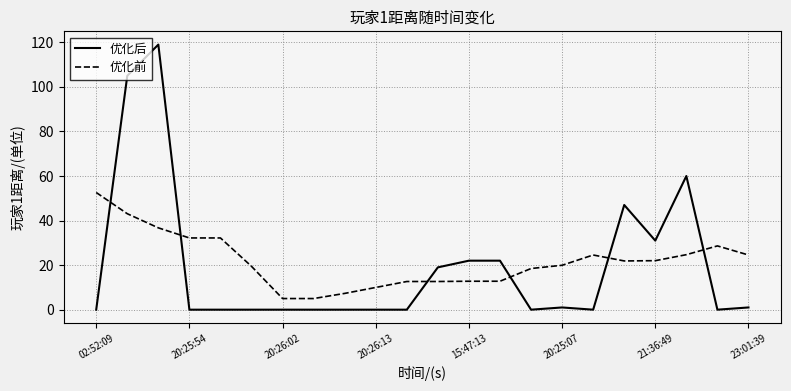

What is the difference between the maximum and minimum values in the 优化后 series?

119.0